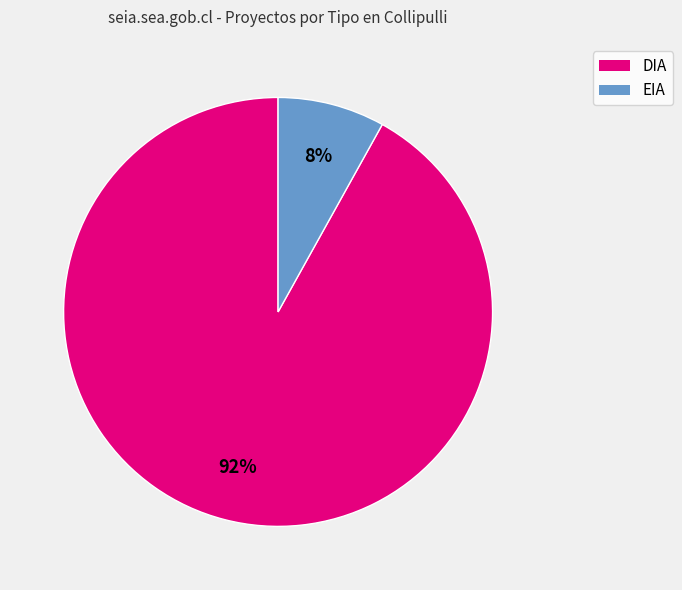

Rank the categories by value from highest to lowest.

DIA, EIA